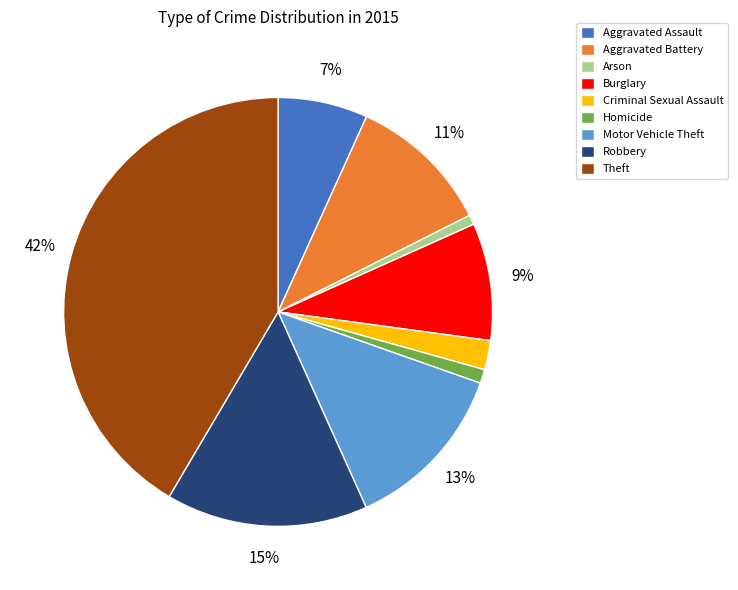

To the nearest percent, what is the average slice percentage?

11%